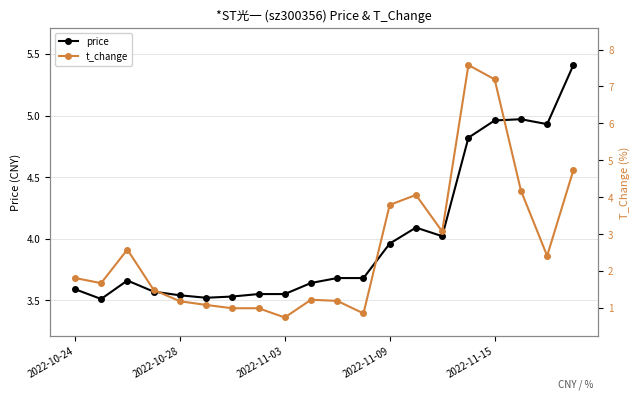

What is the maximum value shown in the chart?

7.6